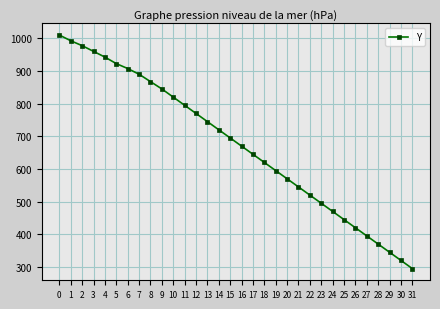

True or false: the data shows 729.9 at 25.

False